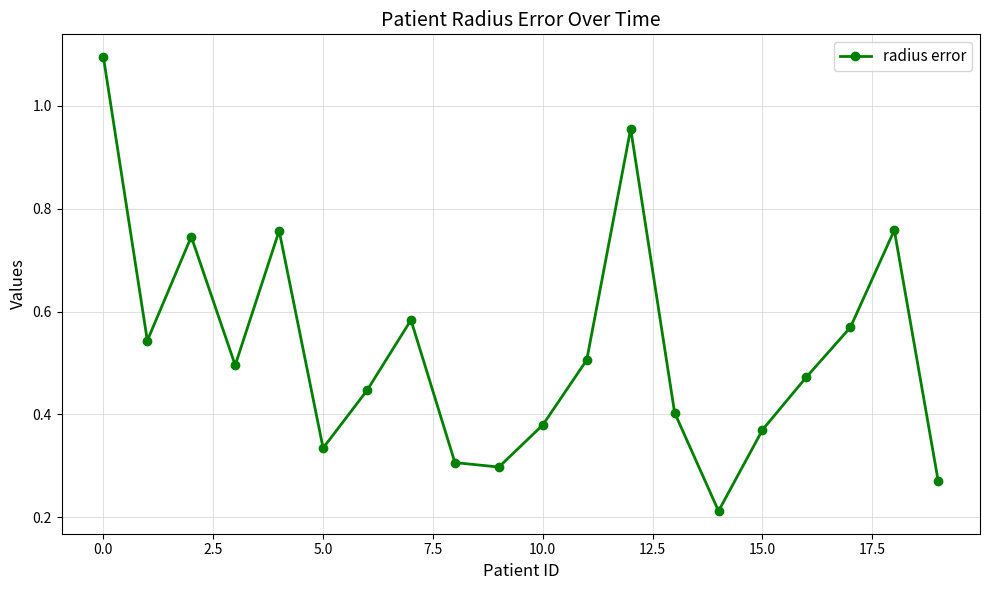

What is the maximum value shown in the chart?

1.1